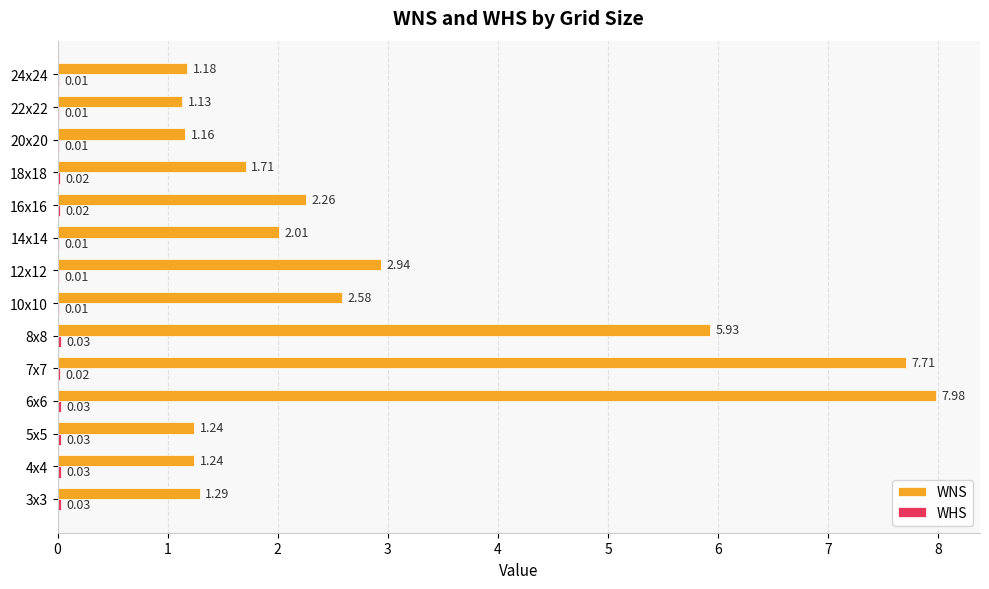

What is the sum of the WNS values at 6x6 and 10x10?

10.6